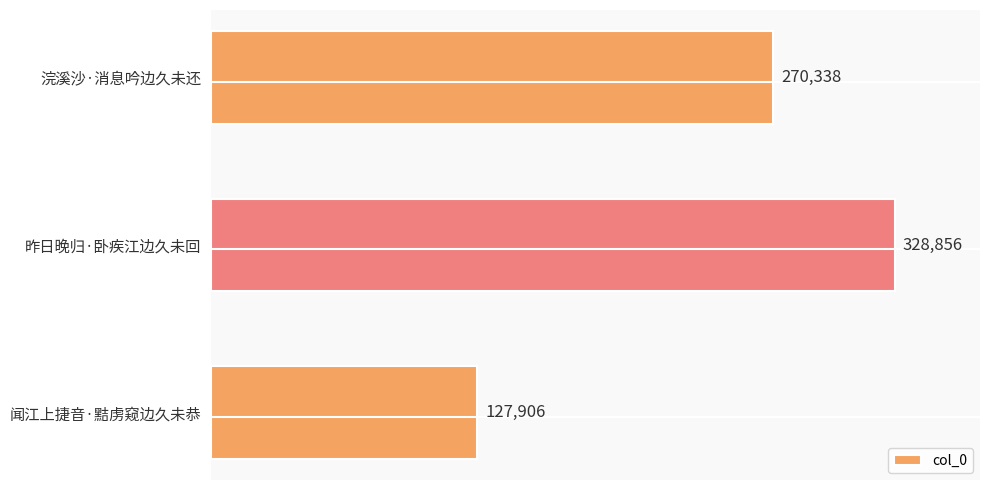

Reading bottom to top, what are all the values shown in this chart?

闻江上捷音·黠虏窥边久未恭=127906	昨日晚归·卧疾江边久未回=328856	浣溪沙·消息吟边久未还=270338